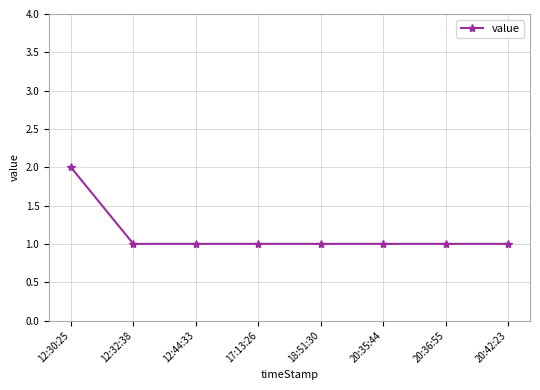

Count the values in the range 1 to 2.

8